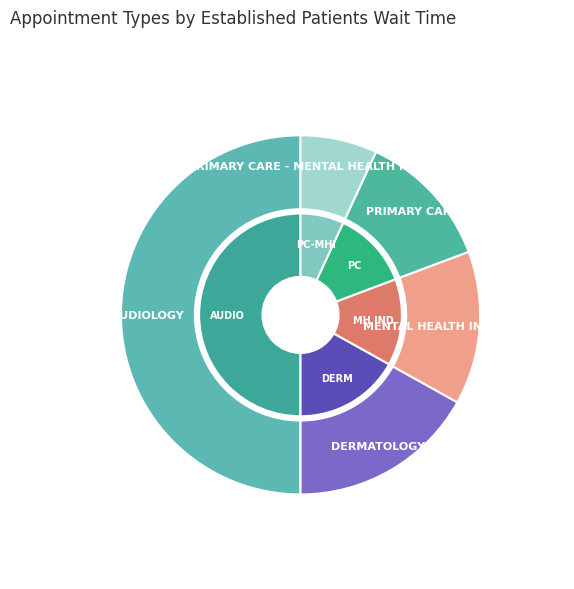

Is there a majority slice in this chart?

No